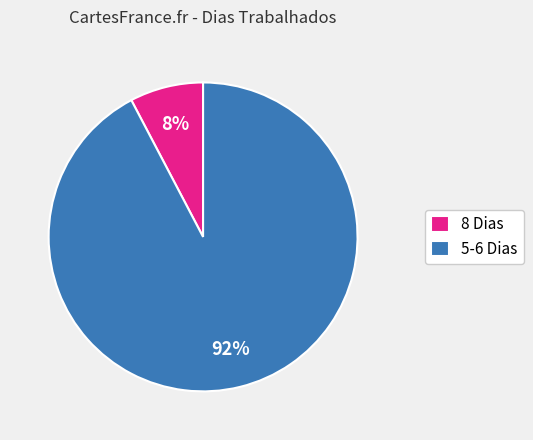

To the nearest percent, what is the combined percentage of 8 Dias and 5-6 Dias?

100%